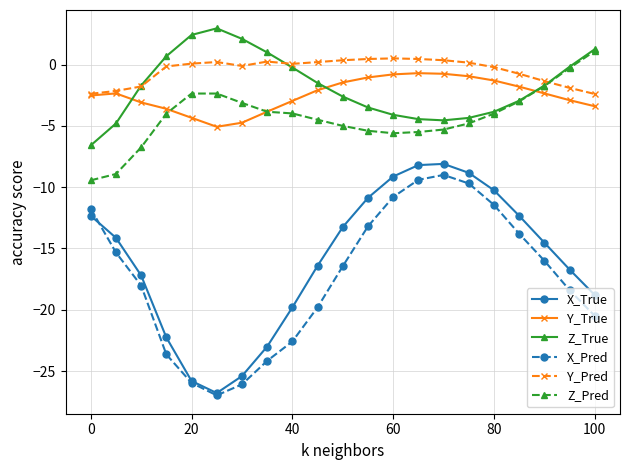

True or false: Z_True has more than 0 points higher than both neighbors.

True